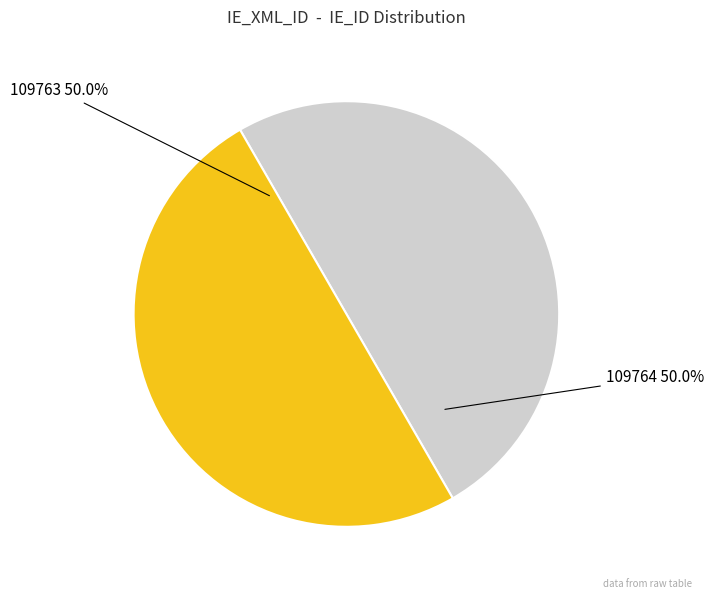

How many segments does this pie chart have?

2